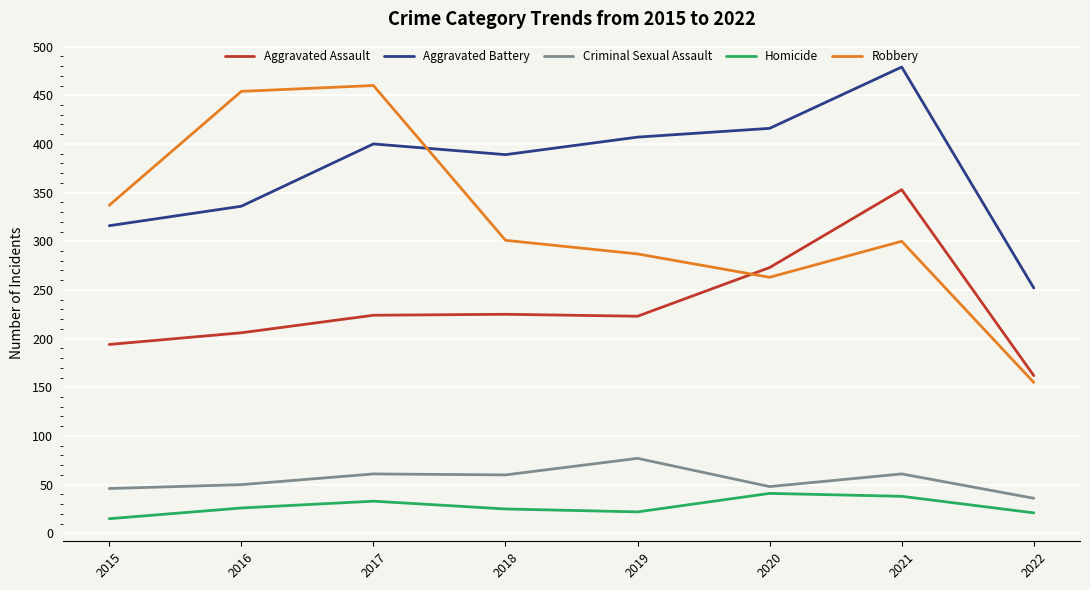

Is this an area chart (filled region under the line)?

No